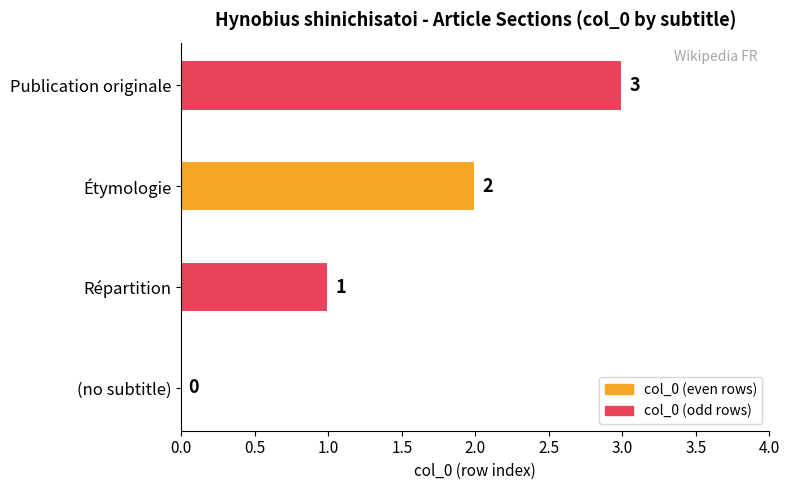

How many values are between 1 and 3?

3